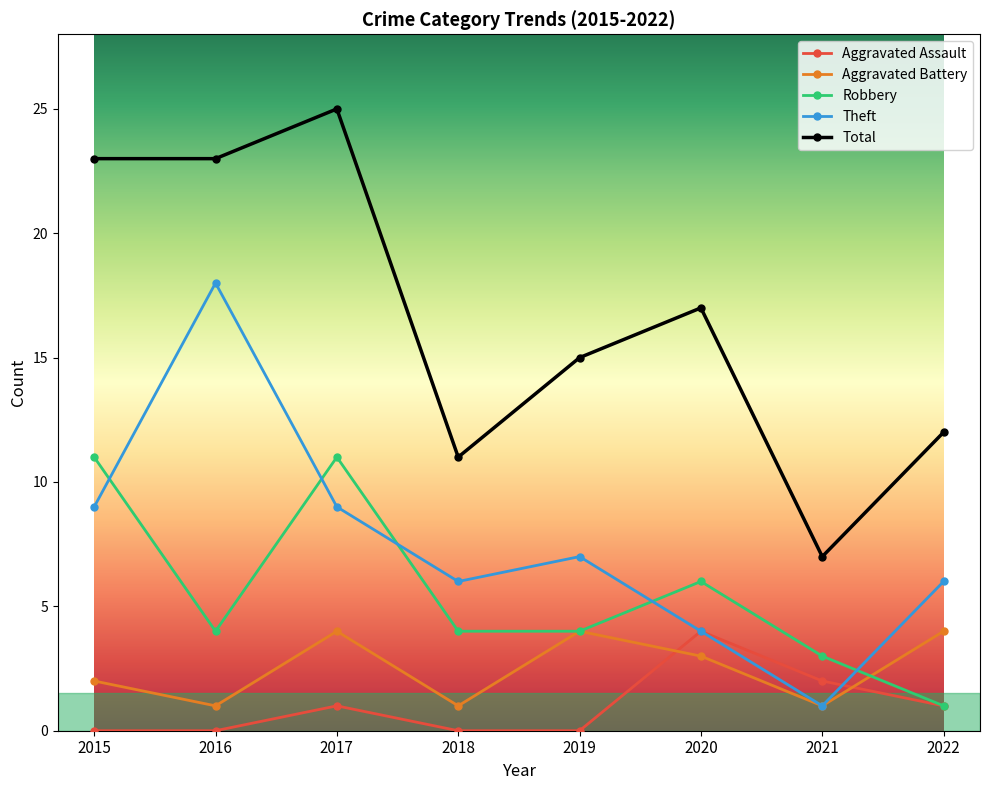

What is the maximum value for Aggravated Assault?

4